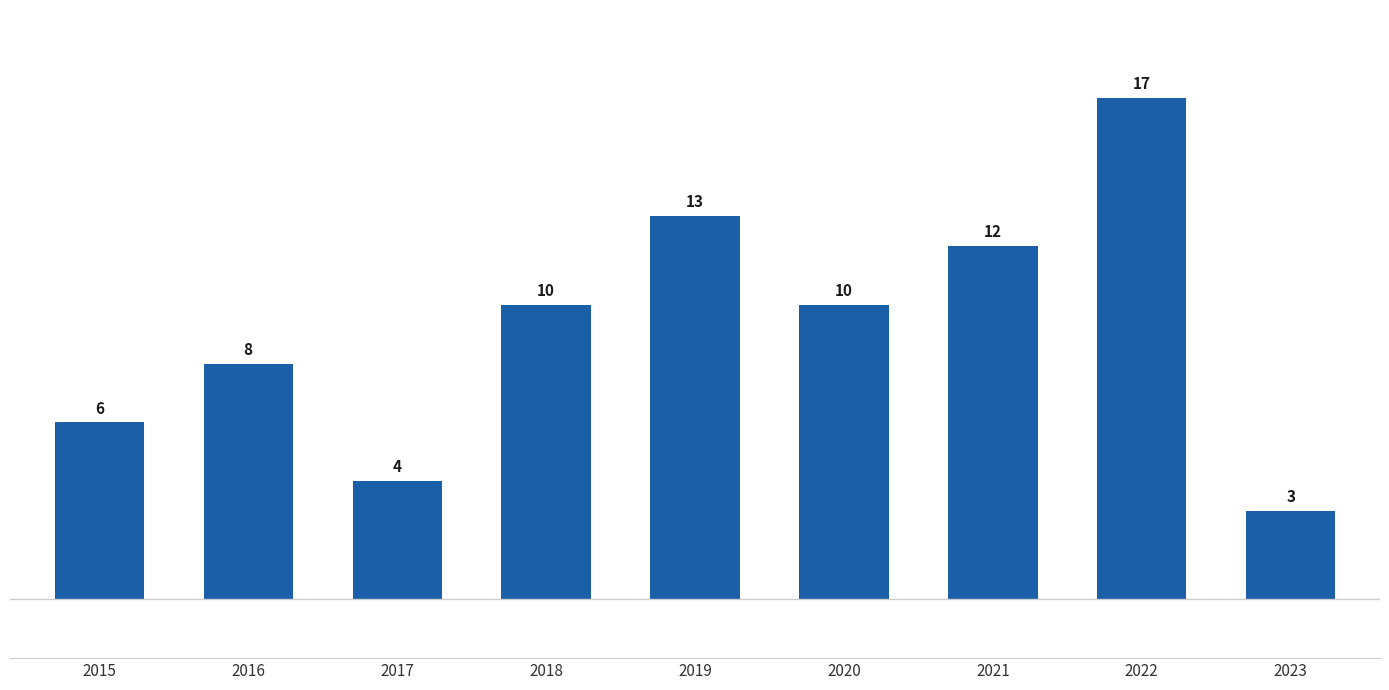

Reading left to right, list all the values displayed in this chart.

2015=6	2016=8	2017=4	2018=10	2019=13	2020=10	2021=12	2022=17	2023=3